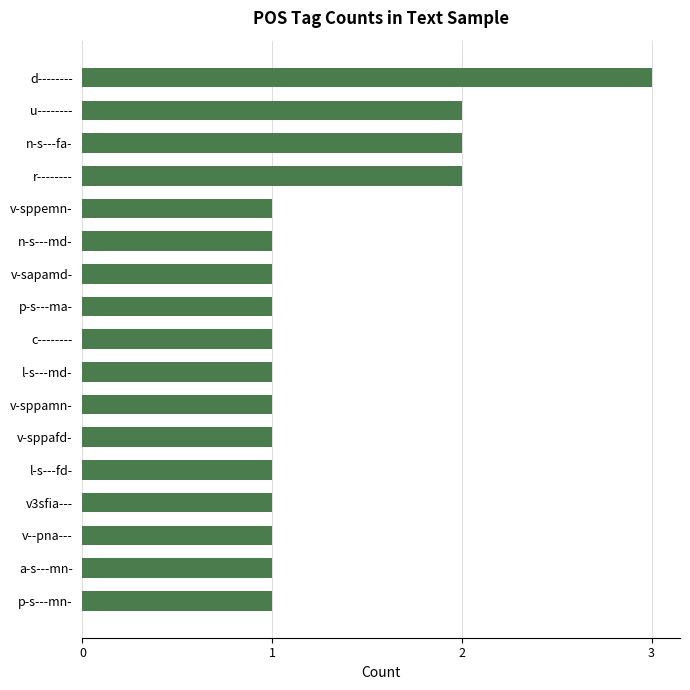

Is it true that the value at v-sapamd- is 1?

True